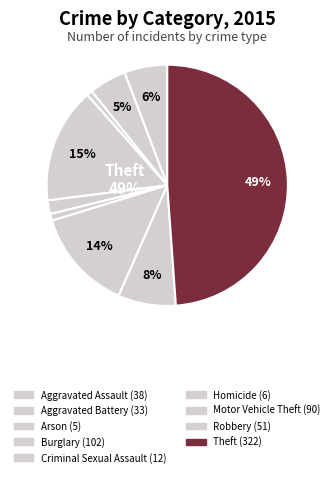

To the nearest percent, what is the combined percentage of Burglary and Motor Vehicle Theft?

29%